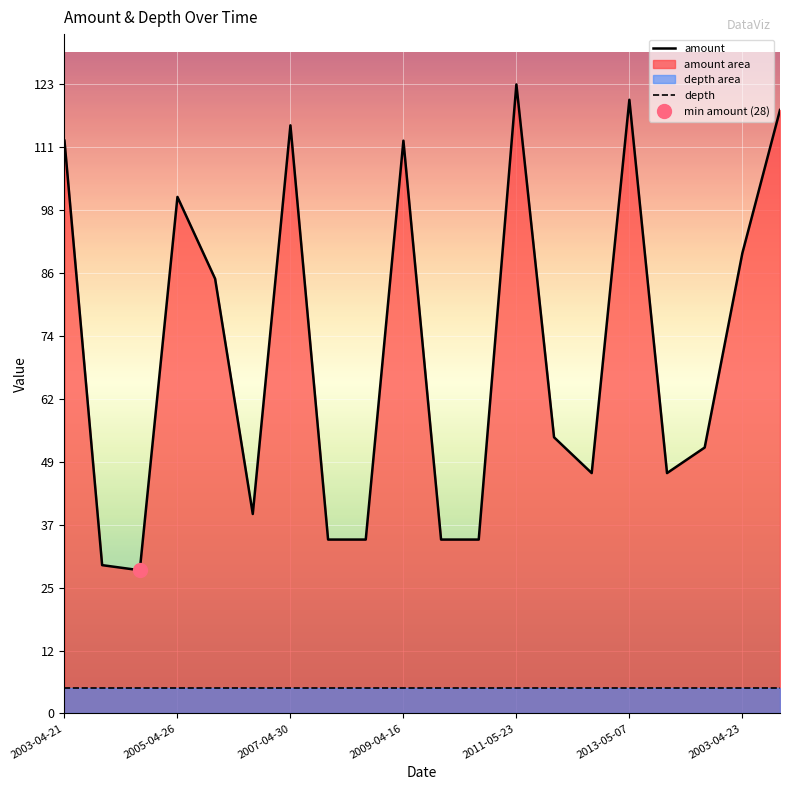

What is the maximum value for depth?

5